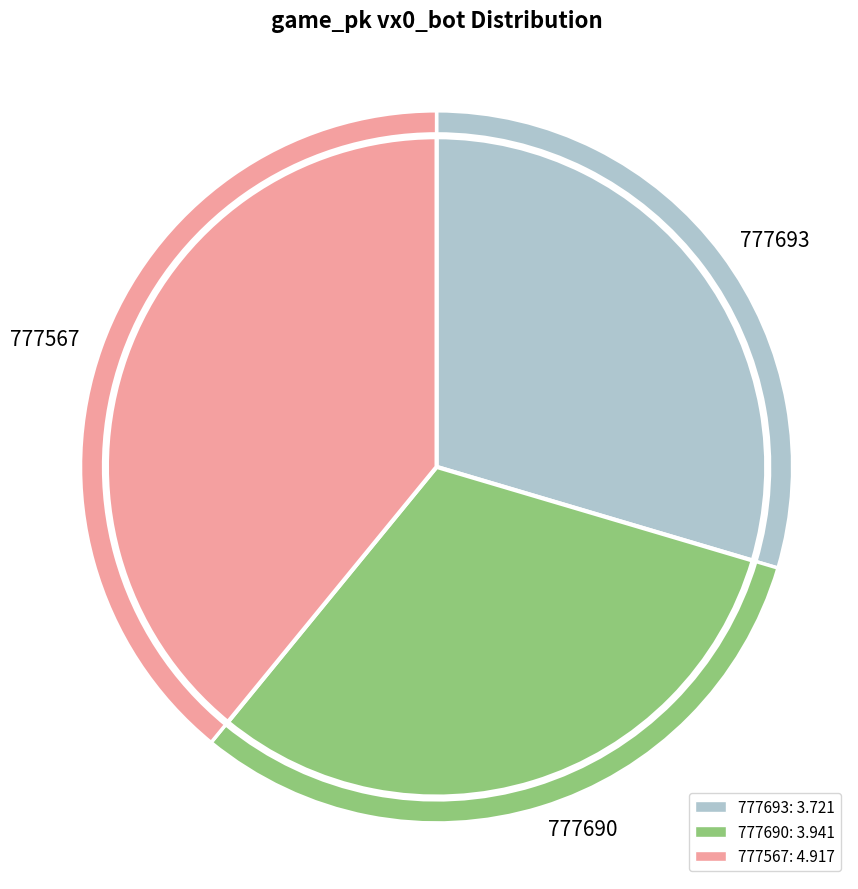

Does 777690 account for over 50% of the chart?

No